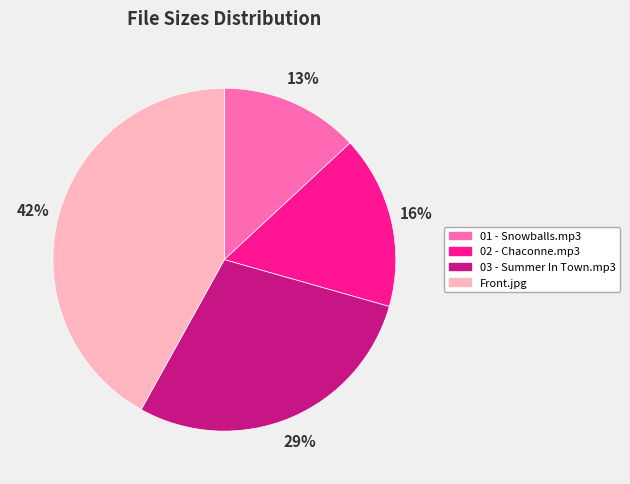

Which slice is the largest?

Front.jpg